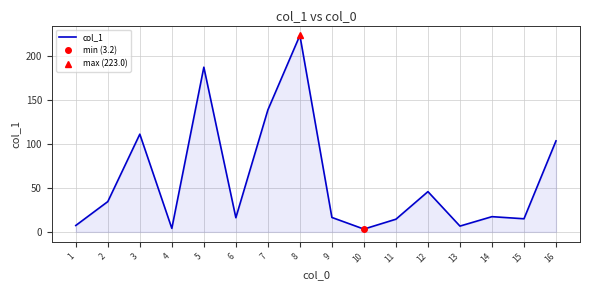

How many series are shown in this chart?

1